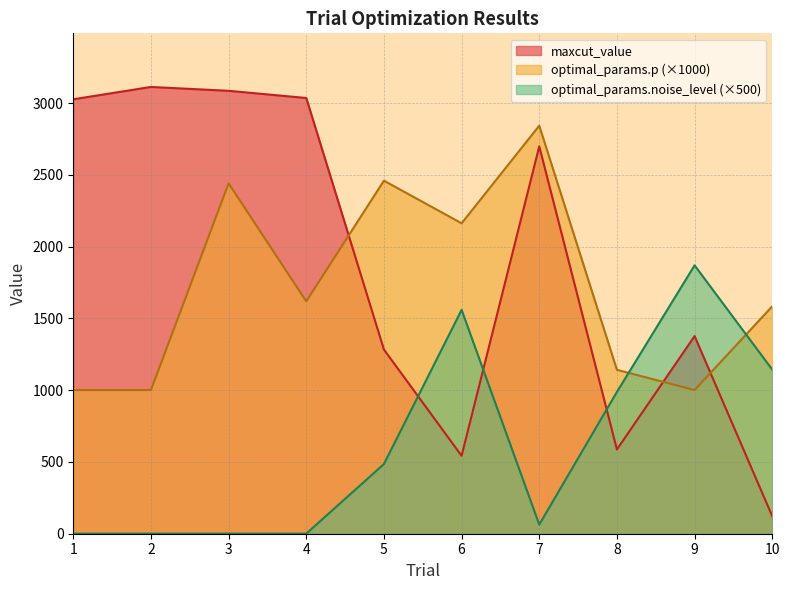

Is the value of optimal_params.noise_level at 9 greater than the value of optimal_params.p at 7?

No